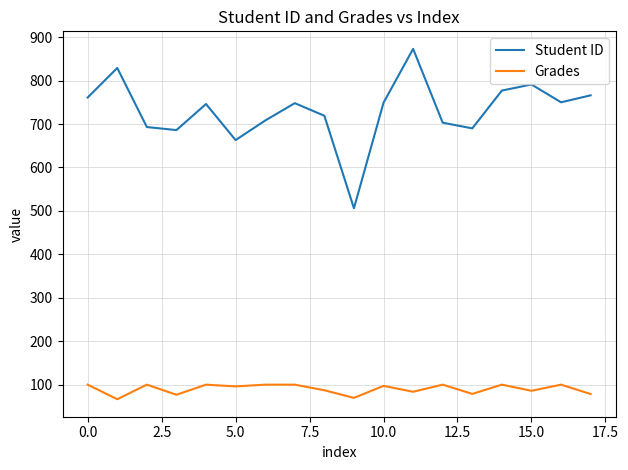

What is the average value of the Student ID series?

731.0